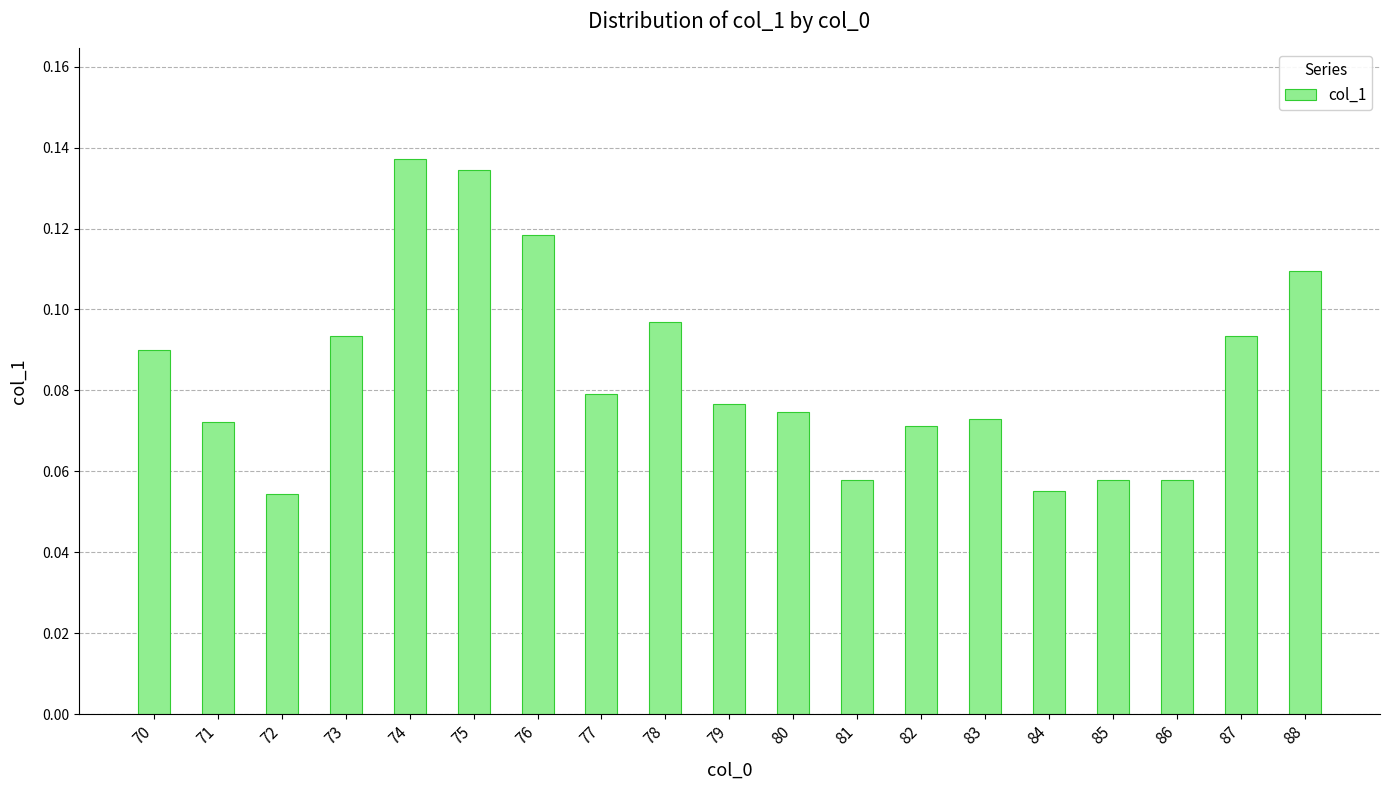

Which has a higher value, 84 or 77?

77